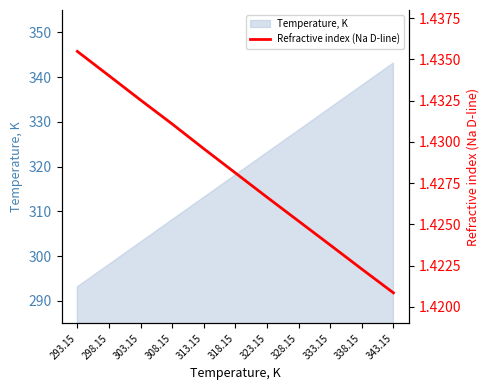

The value at 313.15 is 2.2. True or false?

False